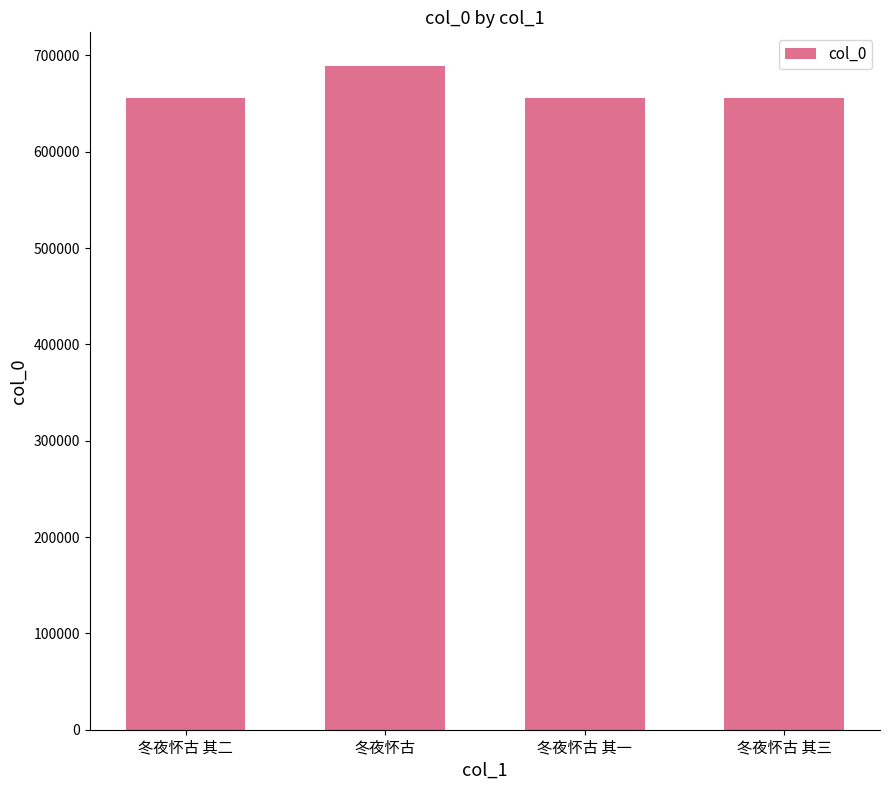

What value does the data have at 冬夜怀古 其三?

655535